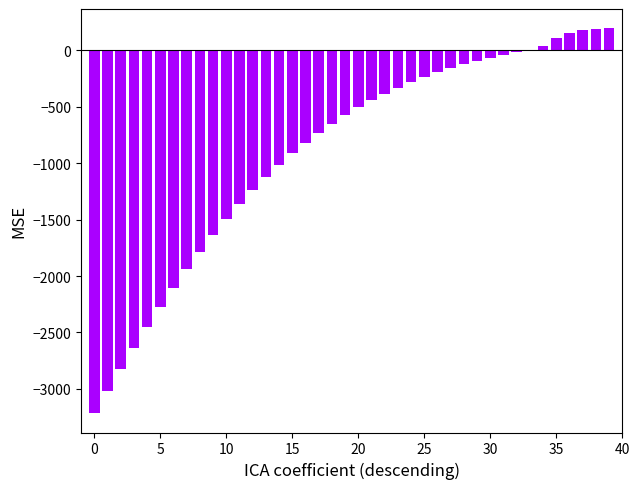

Count the number of categories in the chart.

40